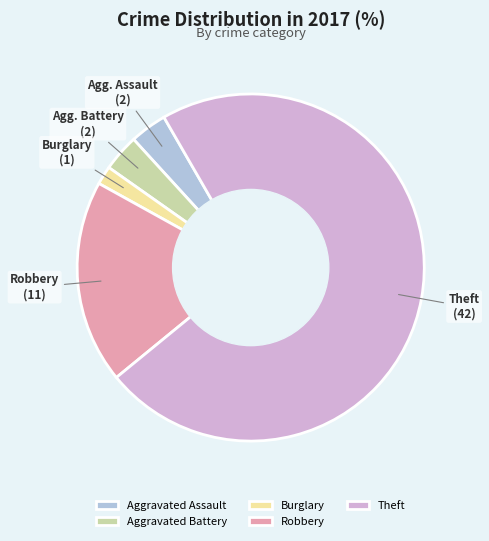

How many slices are in this pie chart?

5